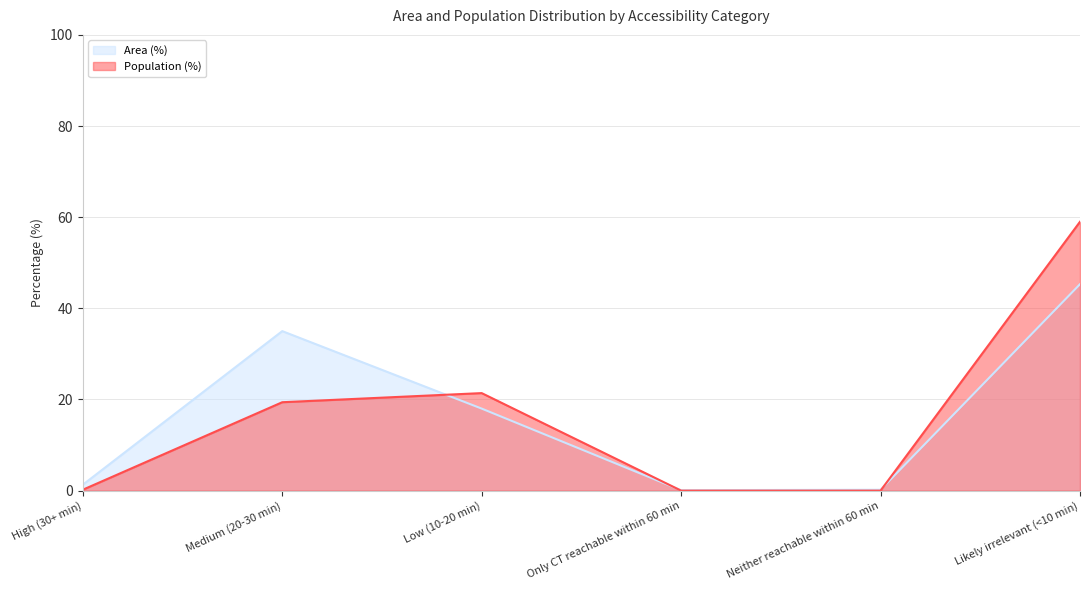

How many intersections are there between Area (%) and Population (%)?

3